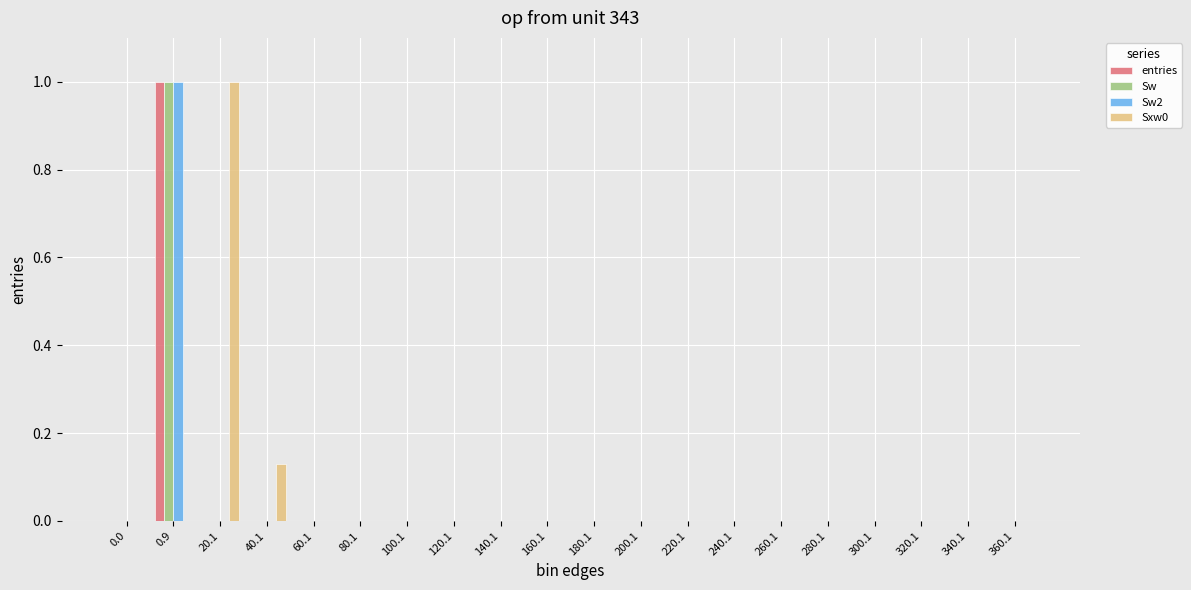

At which category is the sum across all series the highest?

0.9